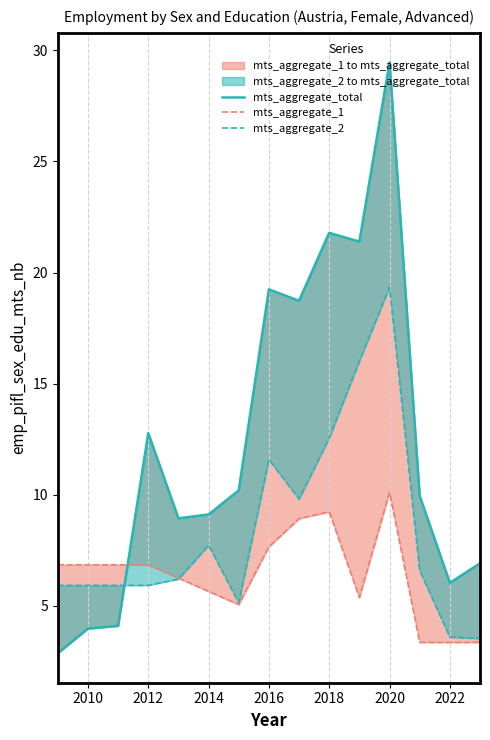

After their last crossing, which series has the higher values: mts_aggregate_1 or mts_aggregate_total?

mts_aggregate_total